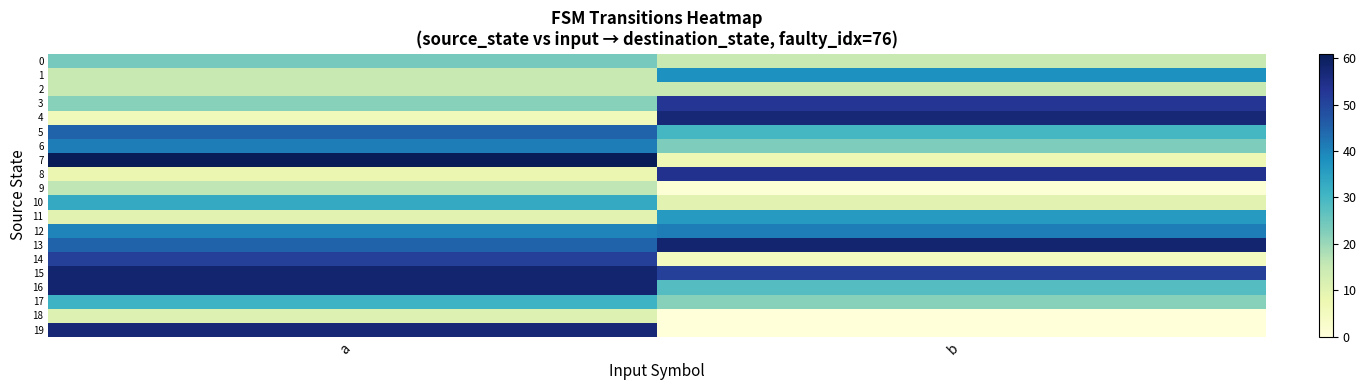

What is the maximum value shown in the chart?

61